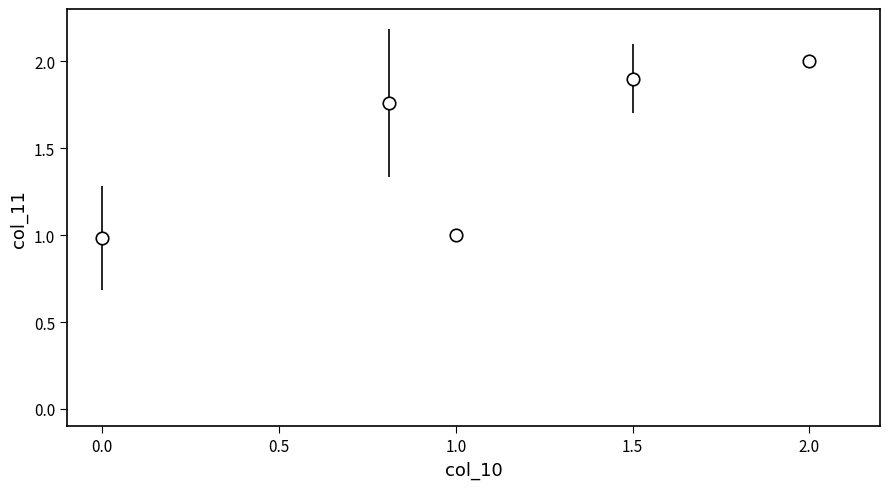

What is the smallest value displayed?

1.0